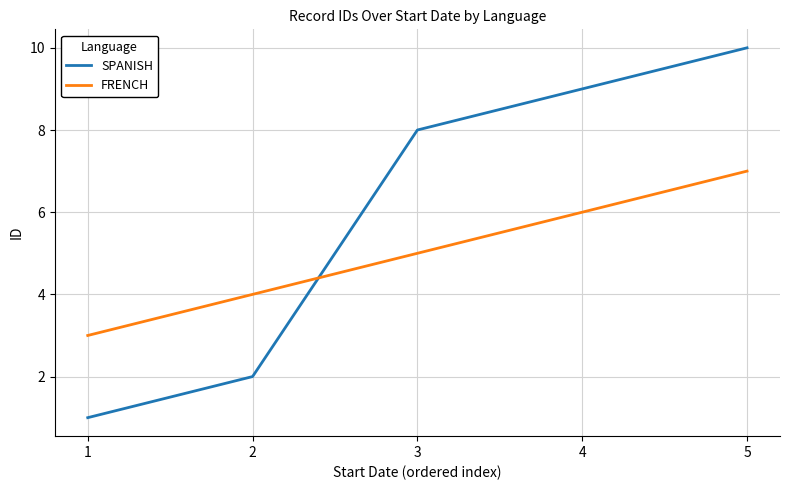

How many series are shown in this chart?

2